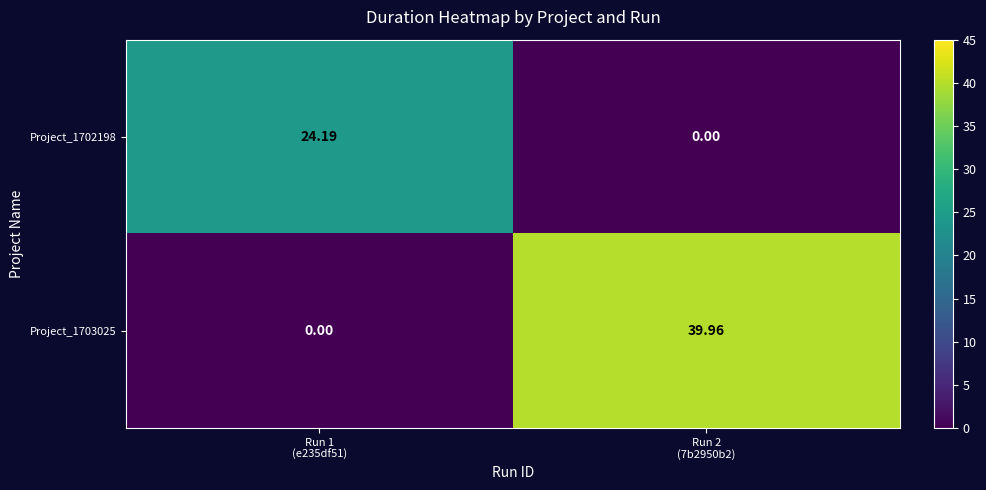

What is the greatest value displayed?

40.0